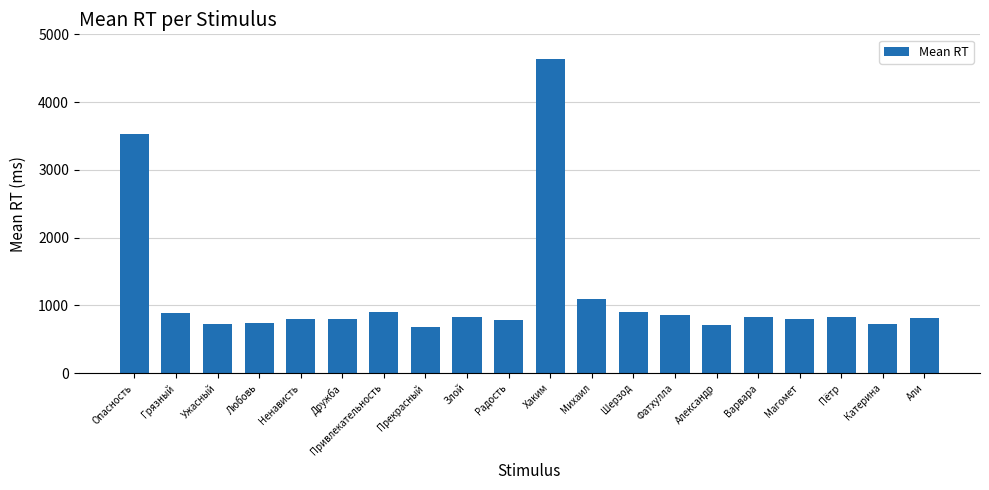

What is the label of the 20th bar from the right?

Опасность